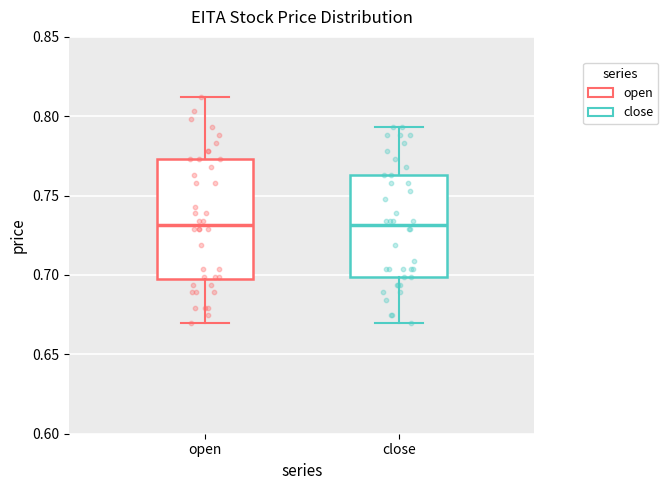

Comparing the boxes themselves (not the whiskers), which one is the tallest?

open